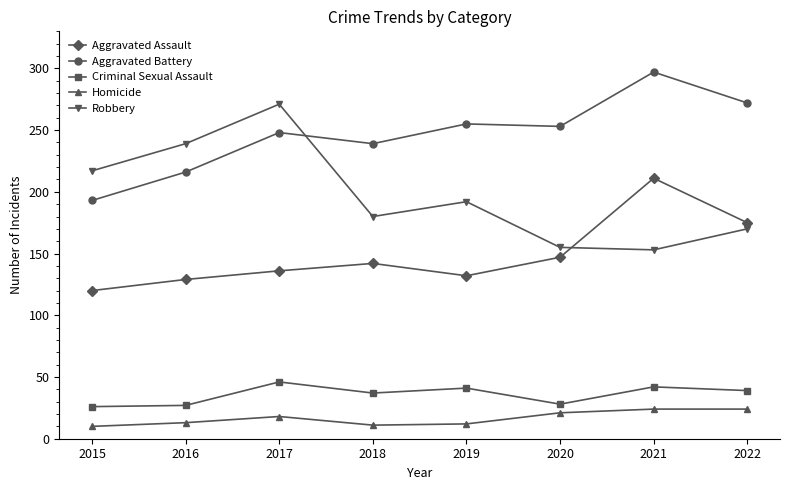

The Criminal Sexual Assault series shows 28 at 2020. True or false?

True